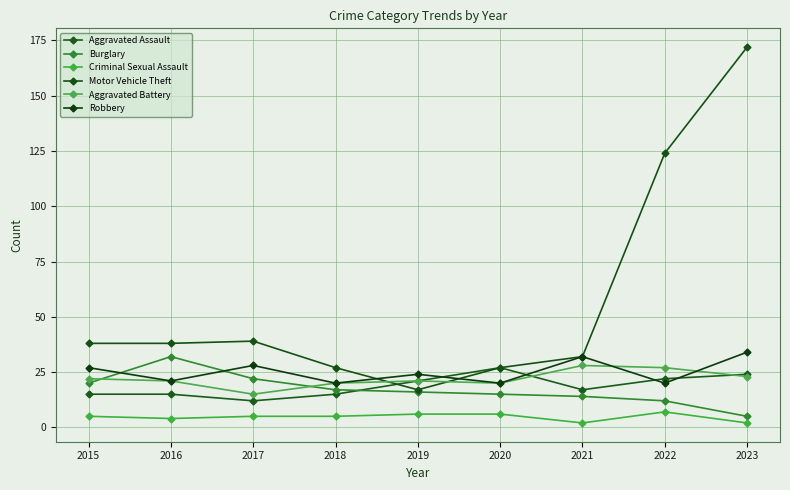

Is the value of Motor Vehicle Theft at 2020 greater than the value of Burglary at 2016?

No